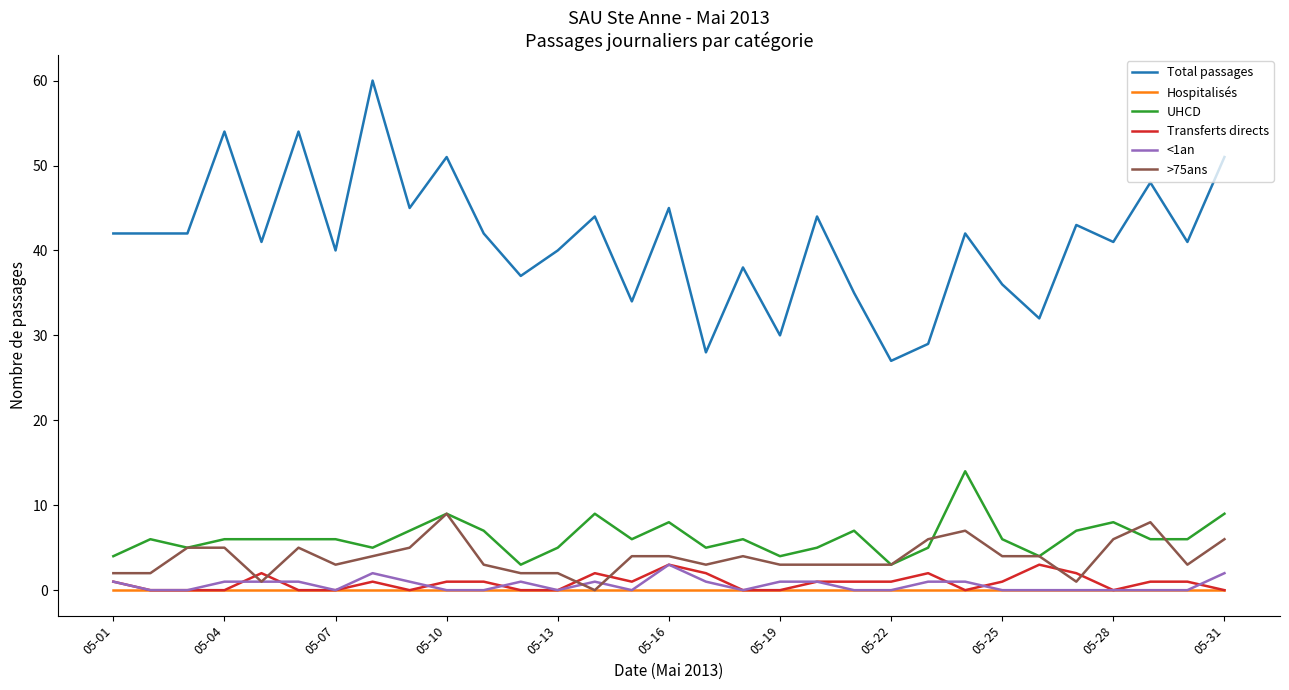

Which series has the widest spread of values?

Total passages